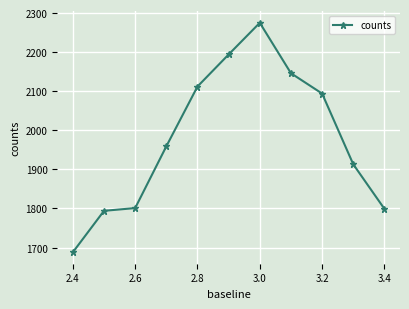

What is the average value?

1980